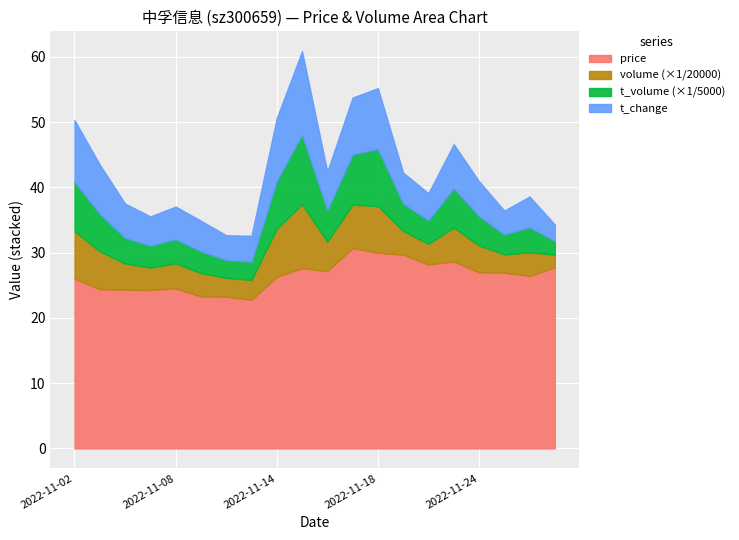

List the labels in order of volume value, smallest first.

2022-11-29, 2022-11-25, 2022-11-10, 2022-11-11, 2022-11-22, 2022-11-07, 2022-11-09, 2022-11-28, 2022-11-21, 2022-11-08, 2022-11-04, 2022-11-24, 2022-11-16, 2022-11-23, 2022-11-03, 2022-11-17, 2022-11-18, 2022-11-02, 2022-11-14, 2022-11-15